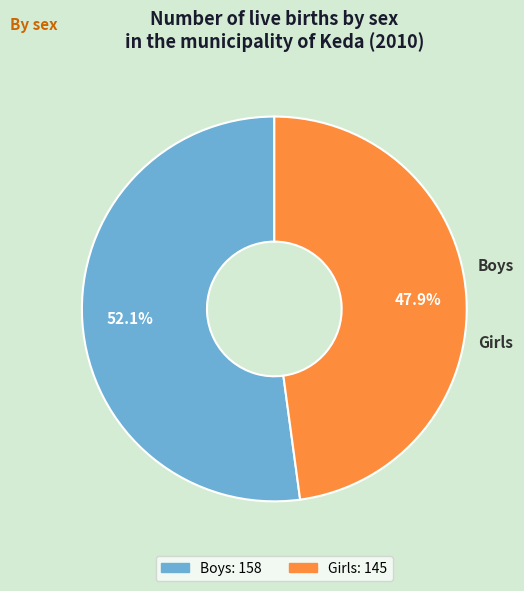

Rank the categories by value from highest to lowest.

Boys, Girls